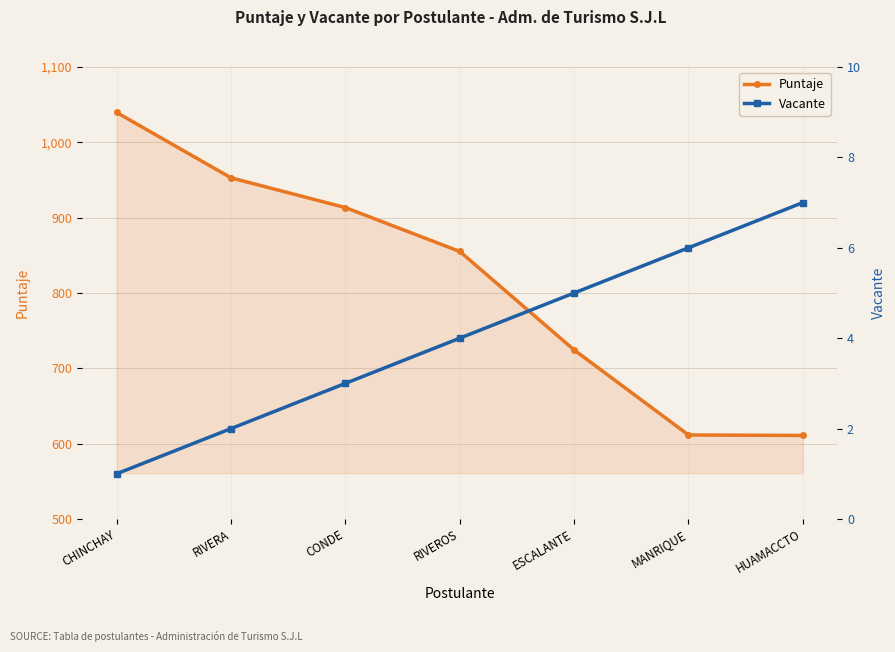

What is the minimum value shown in the chart?

1.0